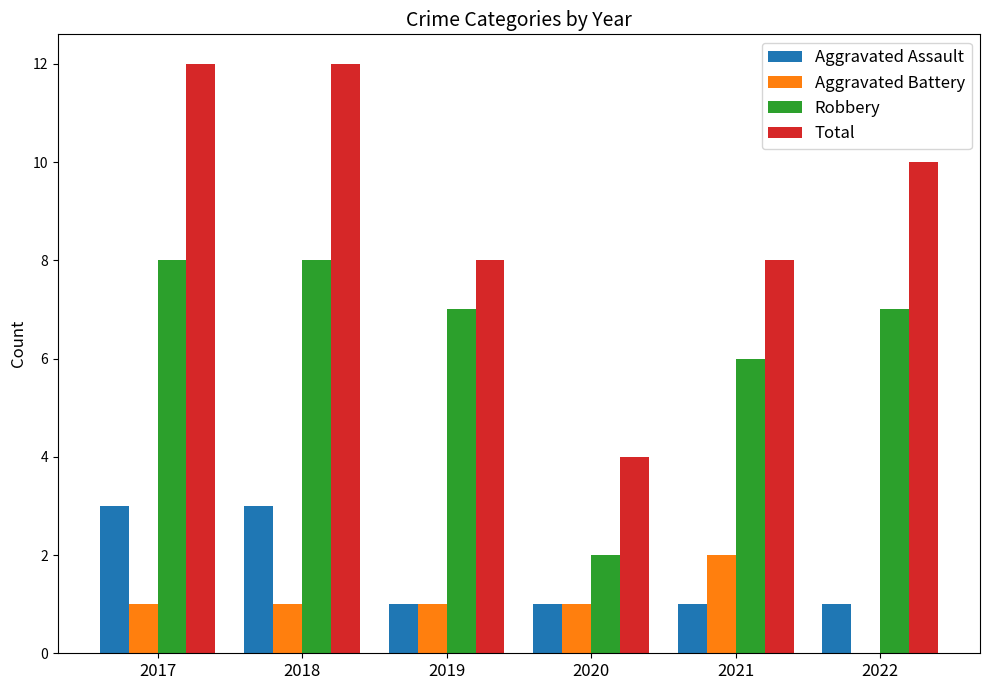

True or false: Aggravated Battery has a value of -1 at 2022.

False